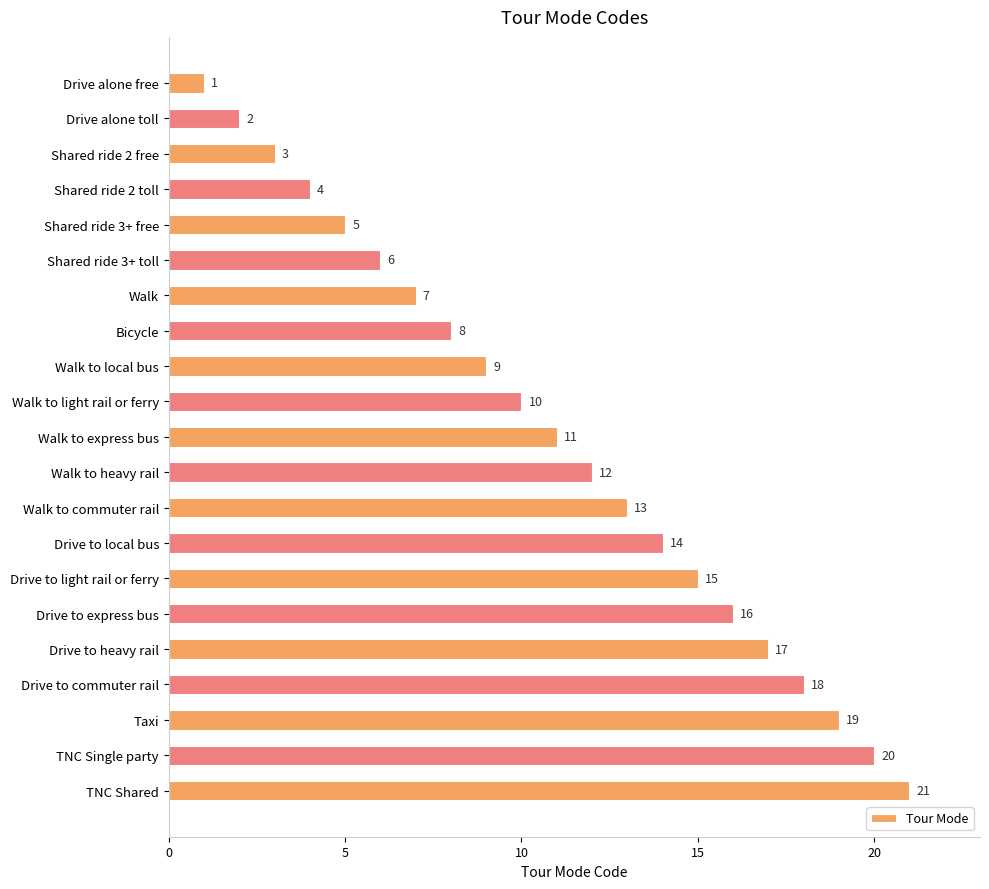

How many data points does each series have?

21